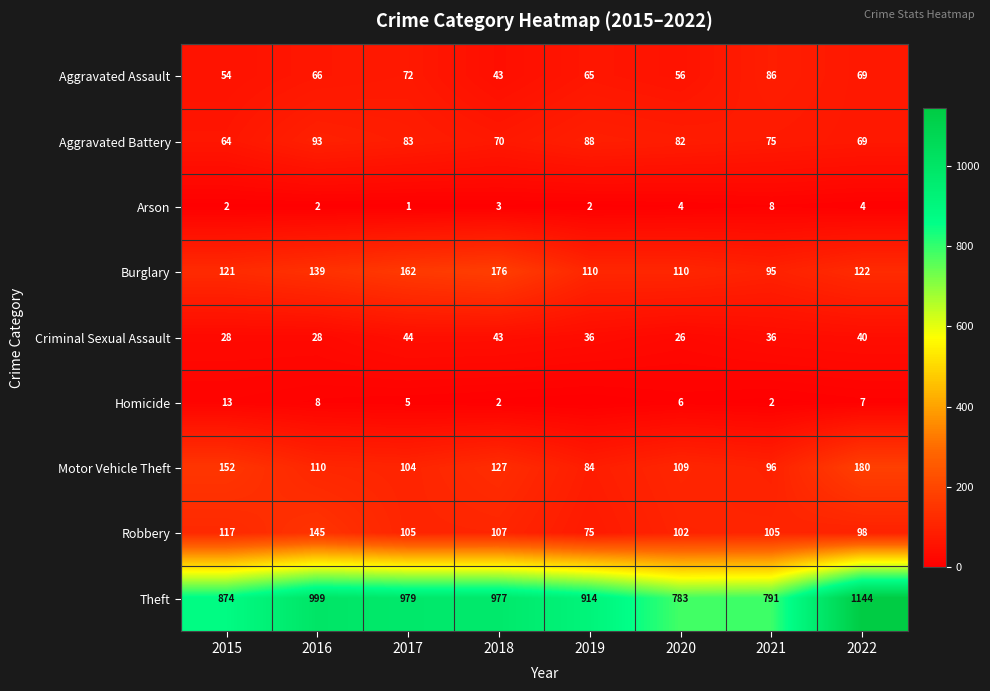

Rank the categories by Motor Vehicle Theft value from highest to lowest.

2022, 2015, 2018, 2016, 2020, 2017, 2021, 2019